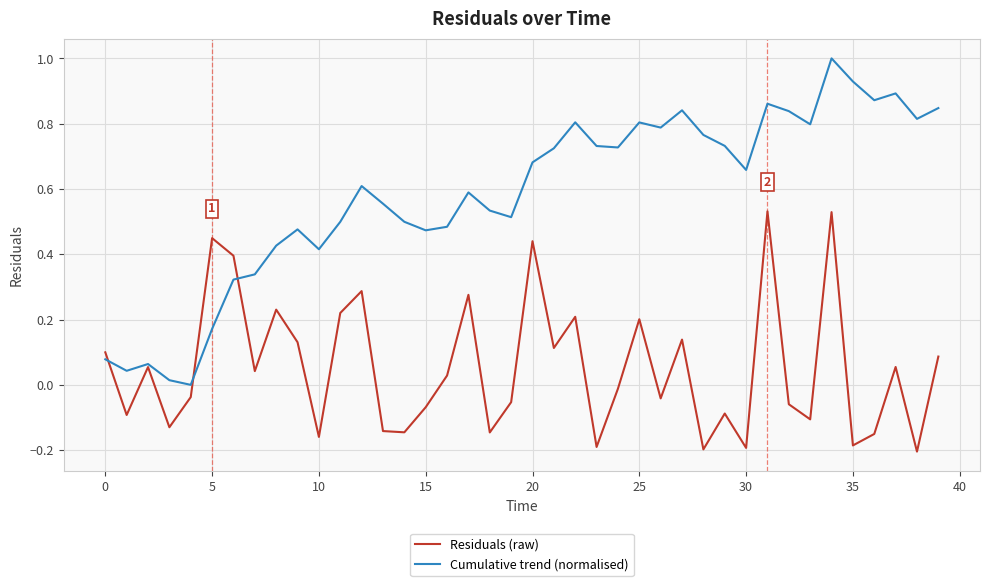

Which series has the largest total across all categories?

Cumulative trend (normalised)